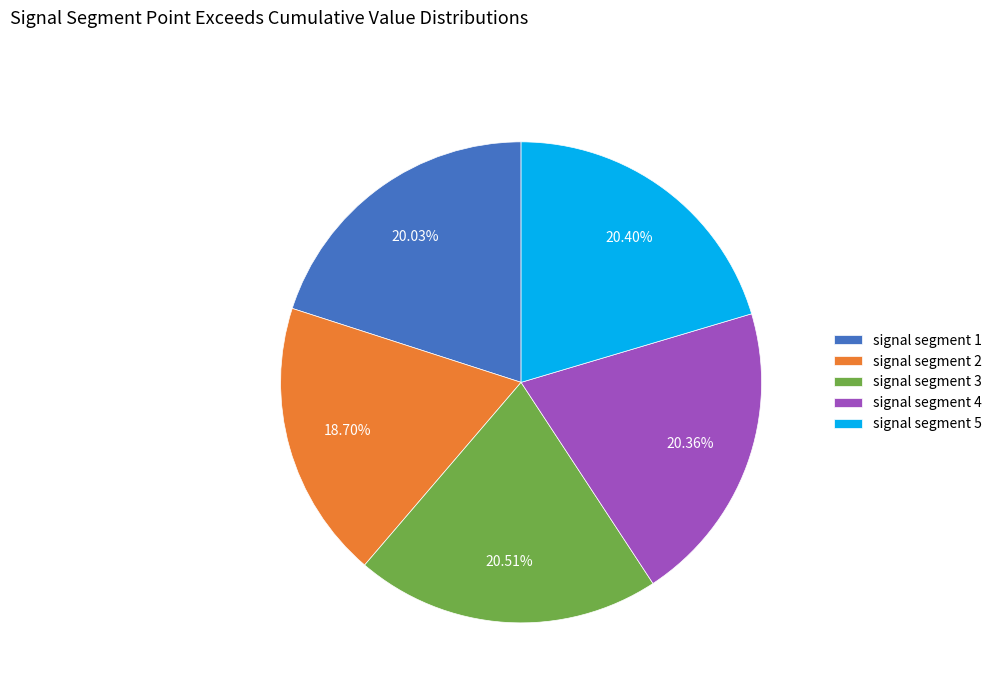

Is it true that signal segment 4 is 12% of the pie?

False